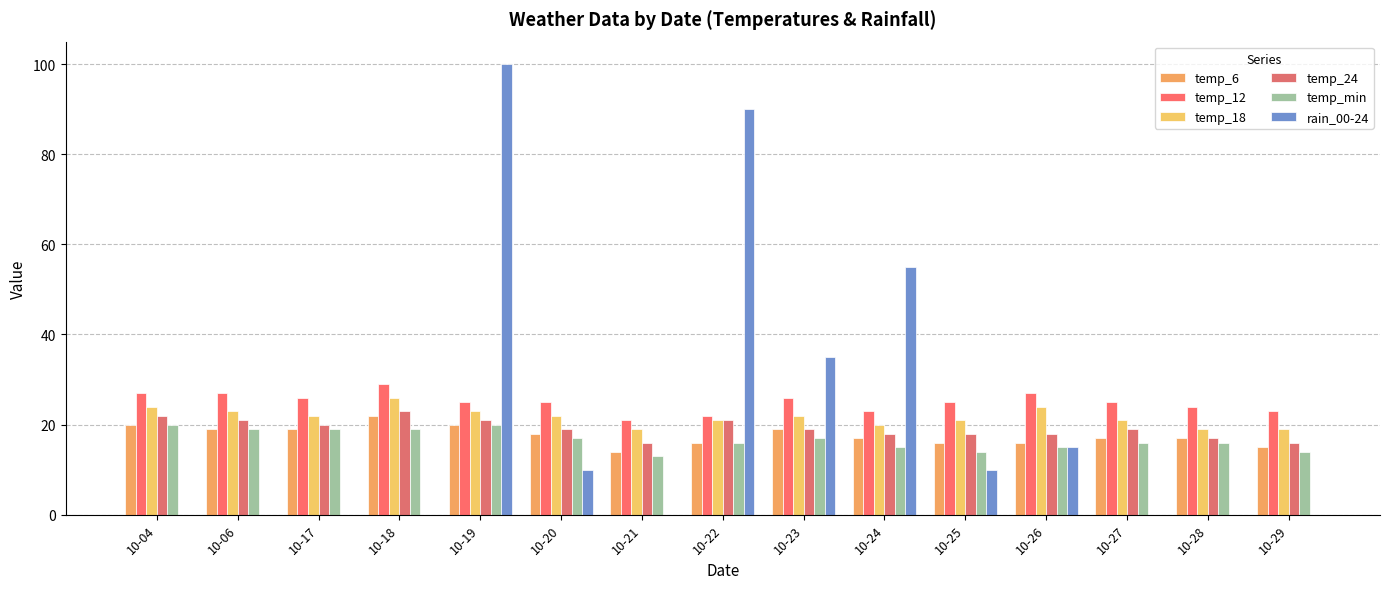

At which category is the sum across all series the highest?

10-19